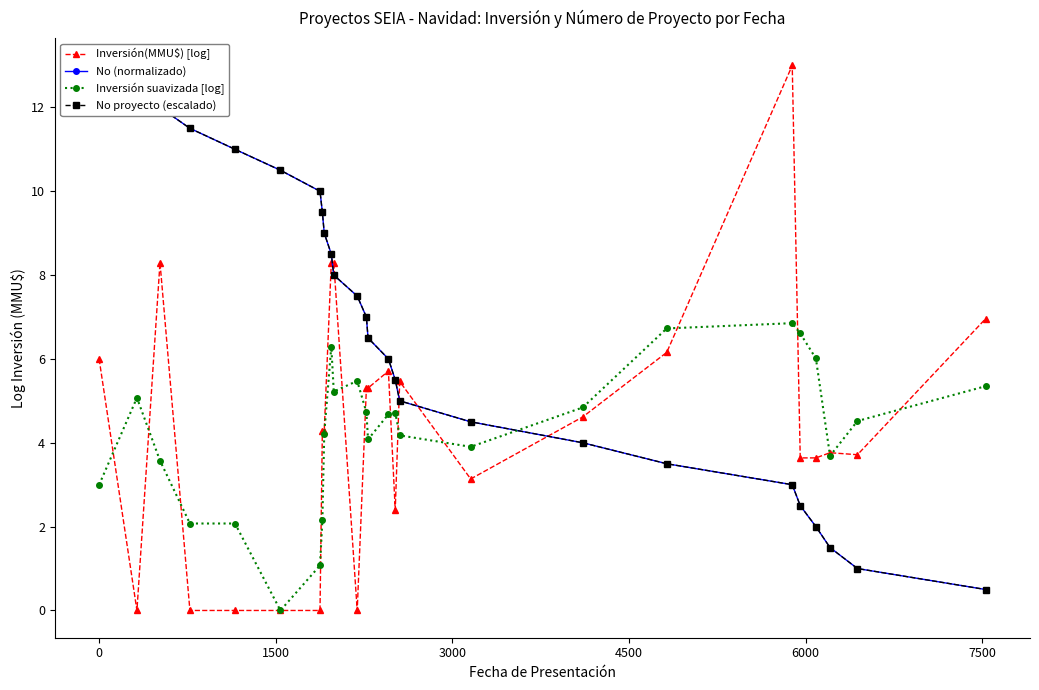

What is the value of the Inversión(MMU$) [log] point at the 13th from the left?

5.3